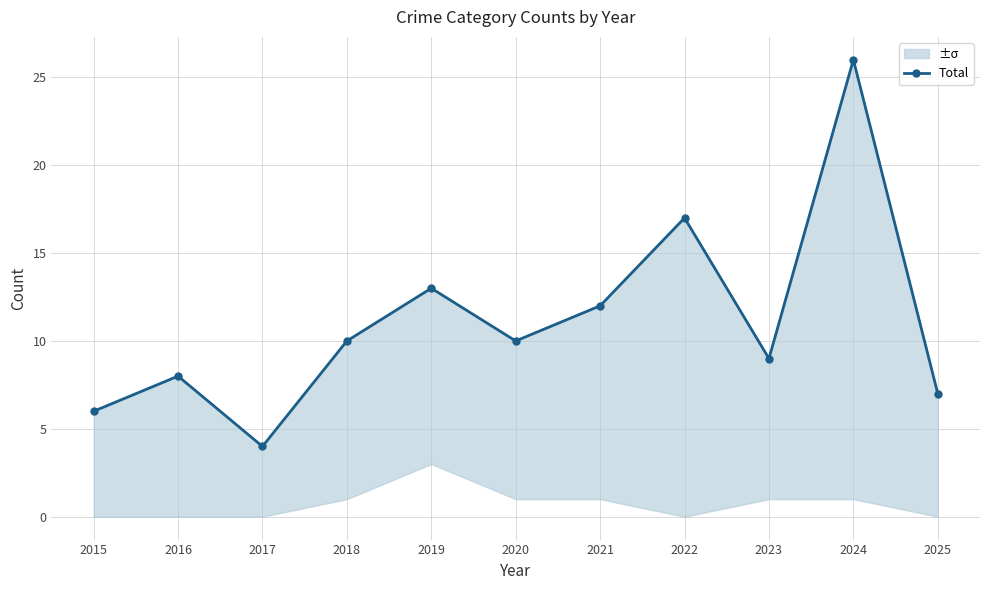

Rank the categories by value from lowest to highest.

2017, 2015, 2025, 2016, 2023, 2018, 2020, 2021, 2019, 2022, 2024